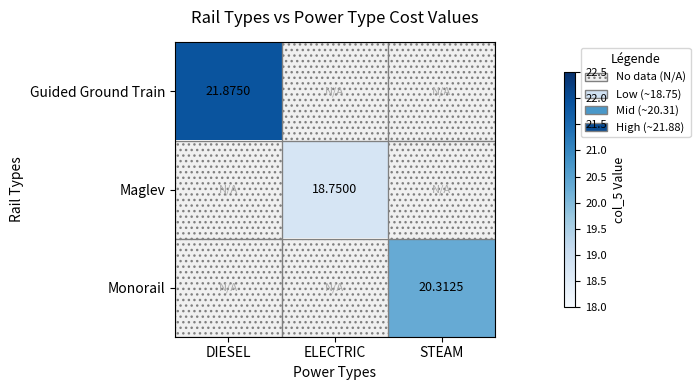

Is the value of Monorail at STEAM greater than the value of Maglev at ELECTRIC?

Yes